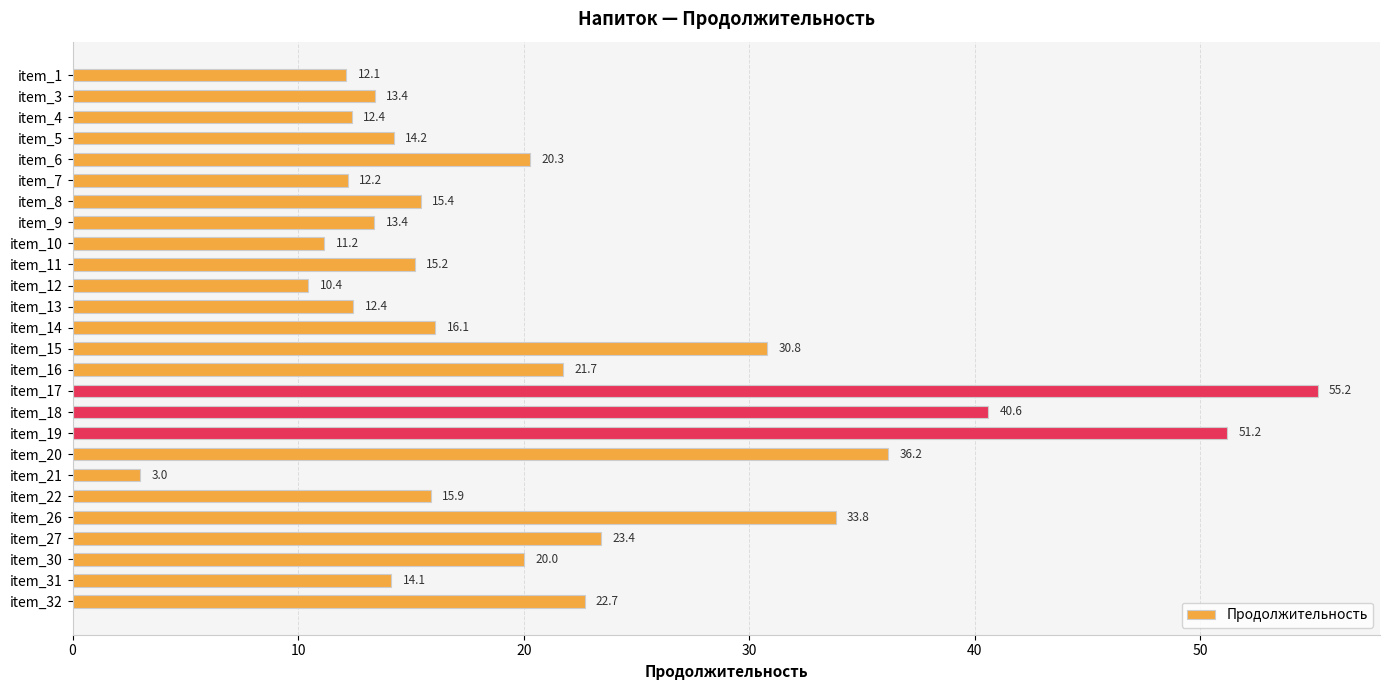

Does the chart contain stacked bars?

No